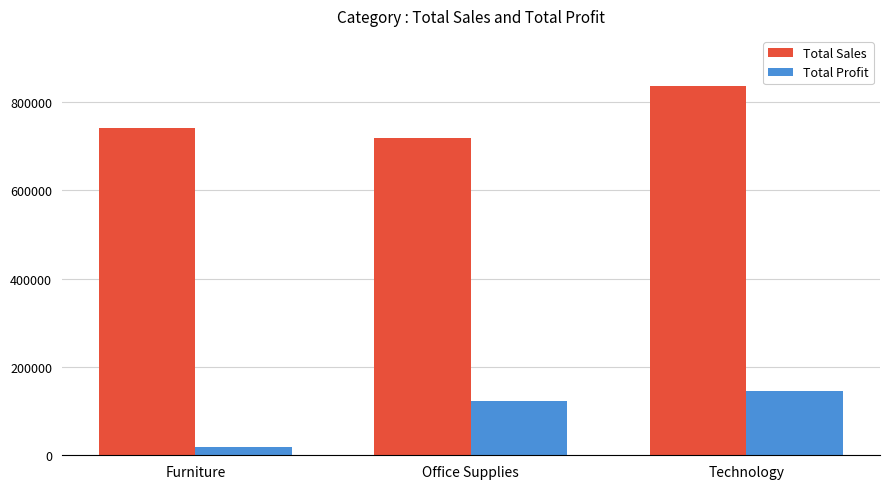

What is the value of the Total Profit bar at the 3rd from the left?

145455.0